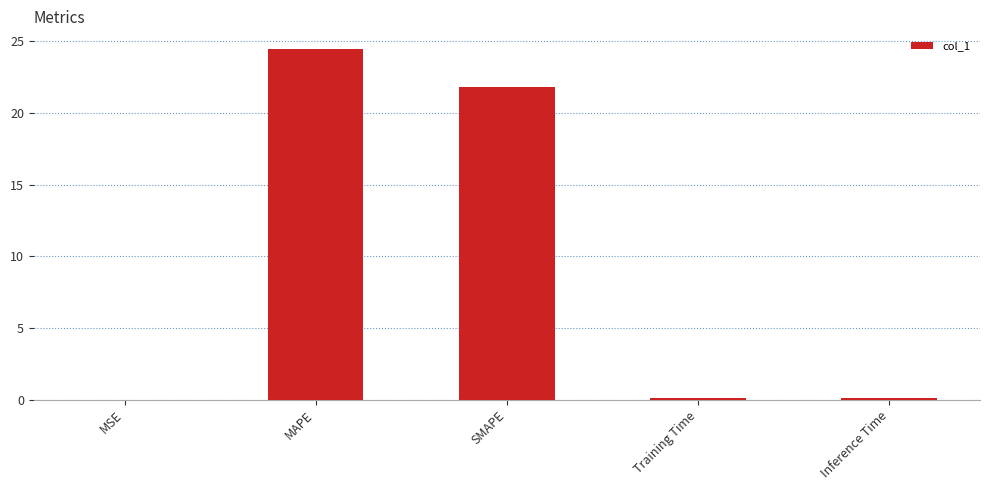

At which label is the value closest to 12?

SMAPE